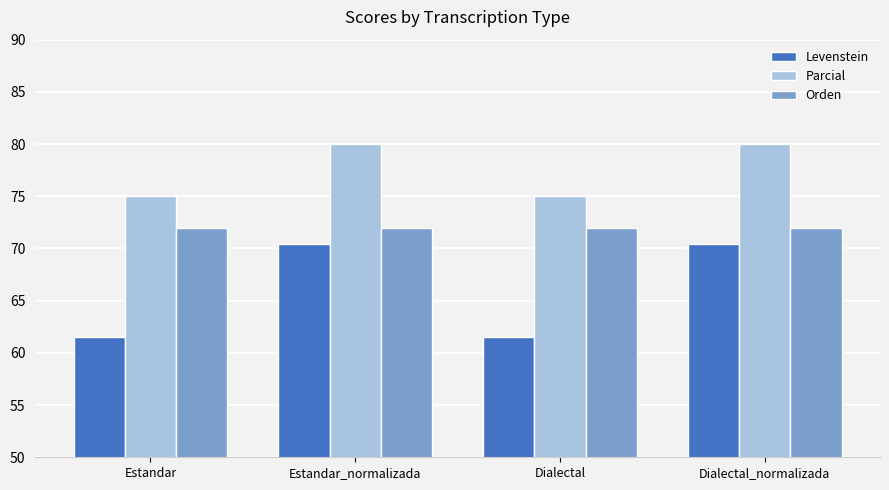

Which series changed the most between Dialectal and Dialectal_normalizada?

Levenstein